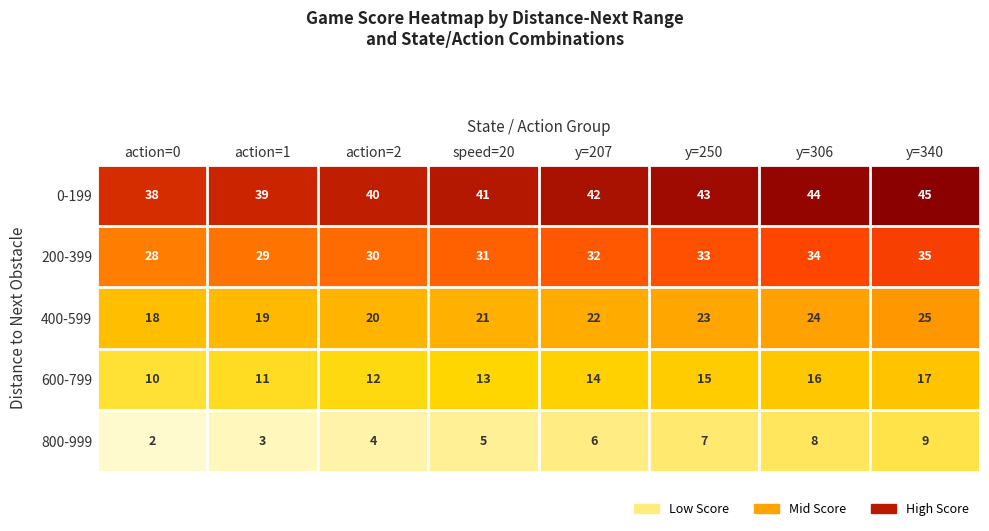

What is the spread (max minus min) of values at action=2?

36